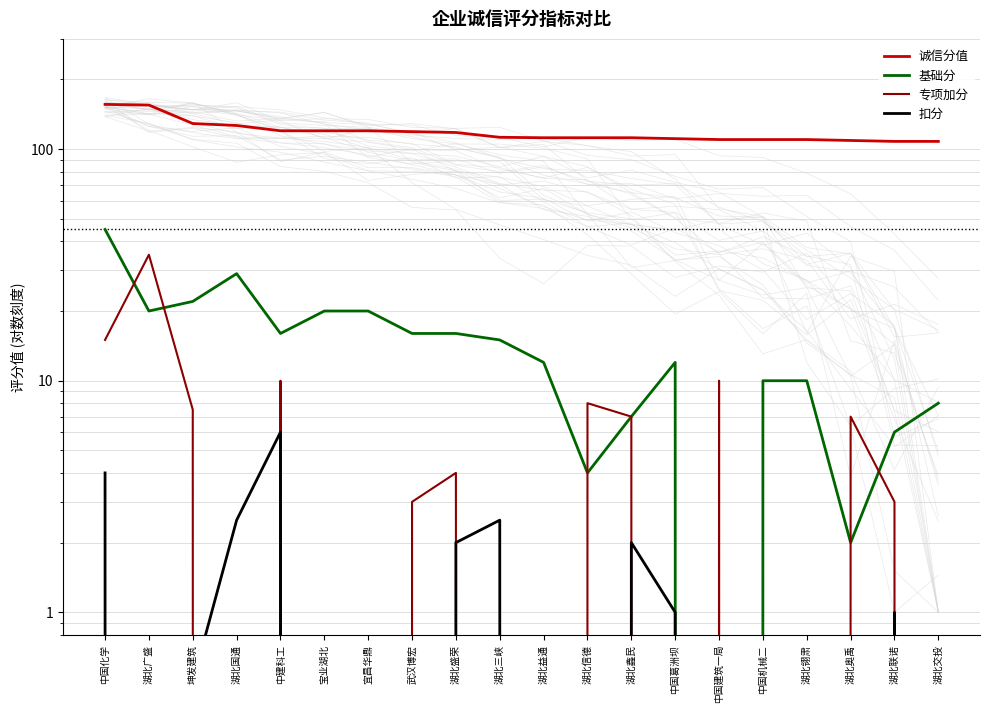

True or false: 扣分 and 诚信分值 intersect in this chart.

False